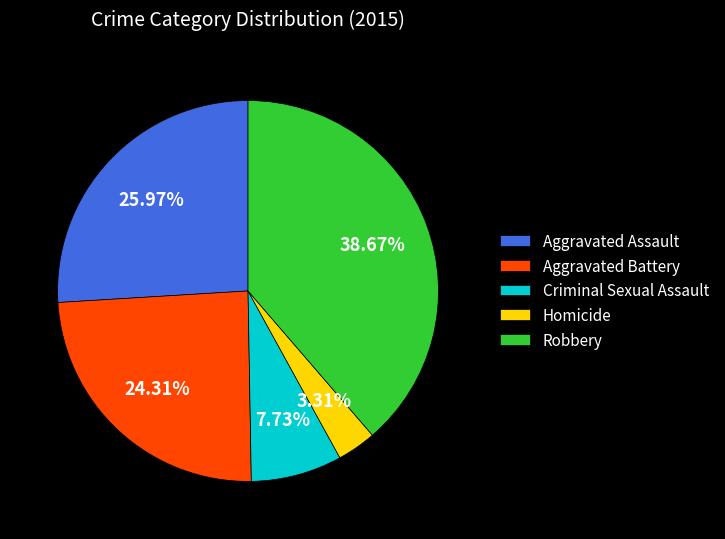

To the nearest percent, what portion does Homicide represent?

3%